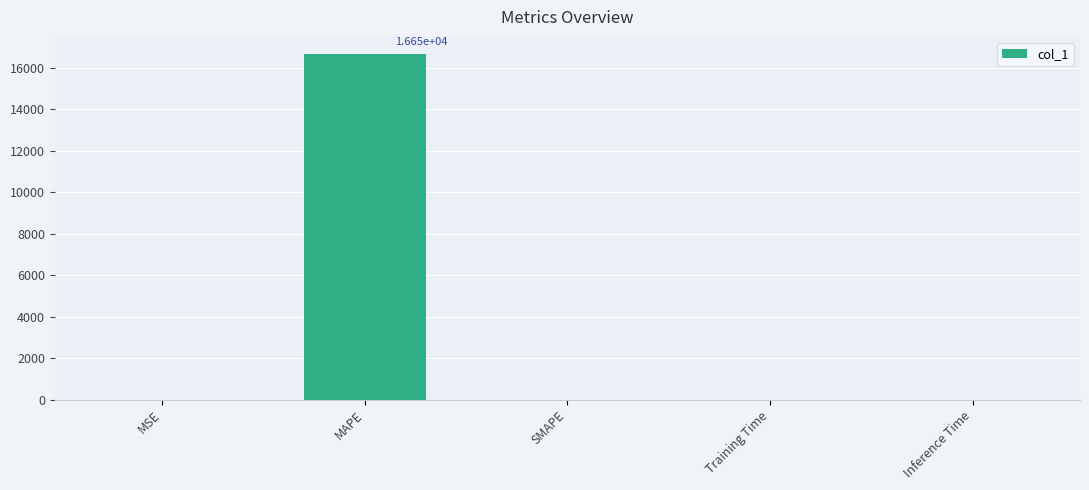

How many data points are above 0?

4